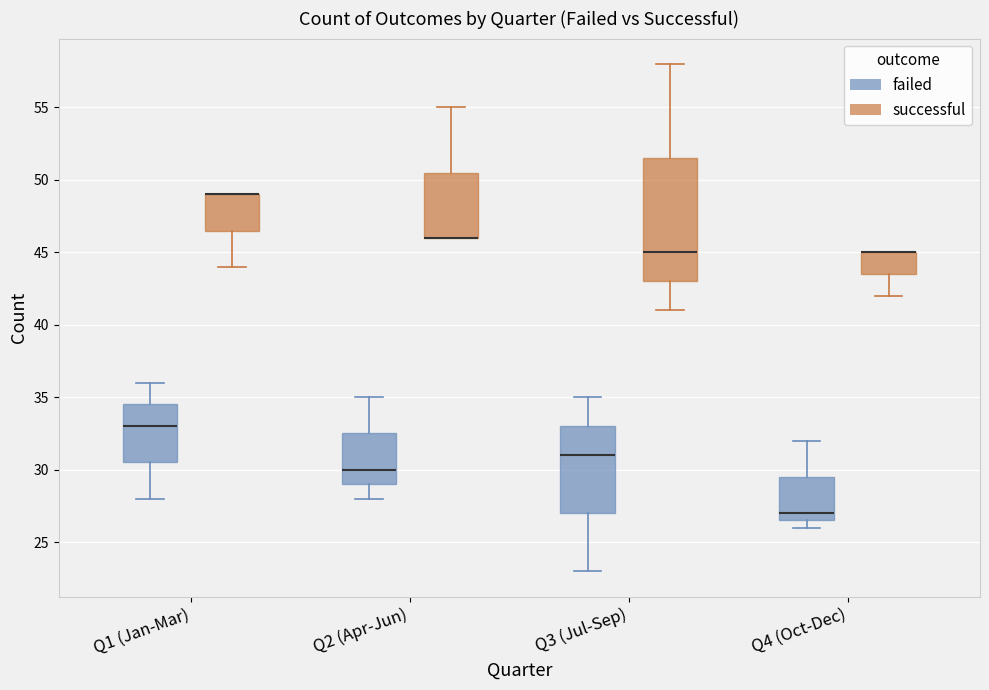

Reading left to right, read every box against the y-axis: the position of its median line, the range the box covers, and the ends of its whiskers. The values are not printed on the chart, so give them approximately, as read against the axis.

Q1 (Jan-Mar) (failed): median 33.0, box 30.5 to 34.5, whiskers 28.0 to 36.0
Q1 (Jan-Mar) (successful): median 49.0 (drawn on the box's upper edge), box 46.5 to 49.0, whiskers 44.0 to 49.0
Q2 (Apr-Jun) (failed): median 30.0, box 29.0 to 32.5, whiskers 28.0 to 35.0
Q2 (Apr-Jun) (successful): median 46.0 (drawn on the box's lower edge), box 46.0 to 50.5, whiskers 46.0 to 55.0
Q3 (Jul-Sep) (failed): median 31.0, box 27.0 to 33.0, whiskers 23.0 to 35.0
Q3 (Jul-Sep) (successful): median 45.0, box 43.0 to 51.5, whiskers 41.0 to 58.0
Q4 (Oct-Dec) (failed): median 27.0, box 26.5 to 29.5, whiskers 26.0 to 32.0
Q4 (Oct-Dec) (successful): median 45.0 (drawn on the box's upper edge), box 43.5 to 45.0, whiskers 42.0 to 45.0